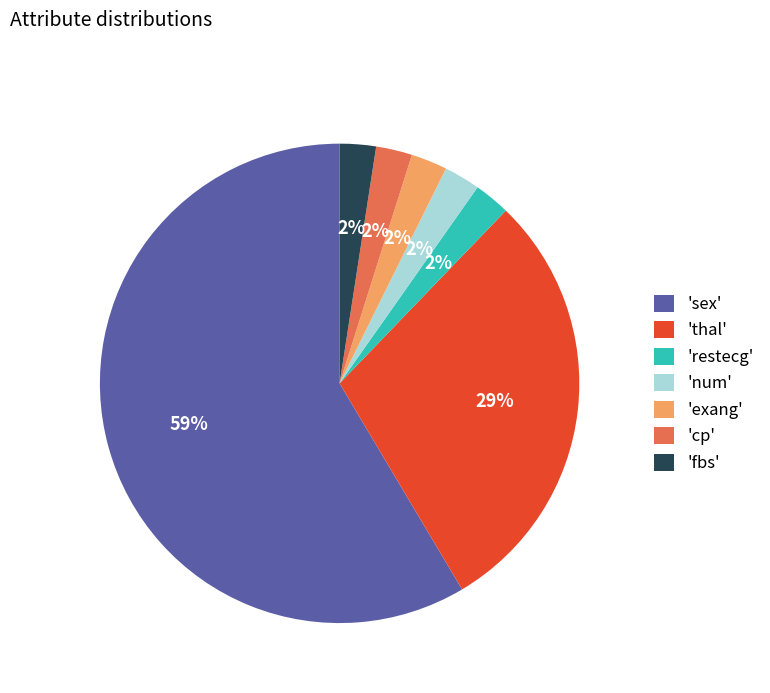

To the nearest percent, what is the combined percentage of 'restecg' and 'thal'?

32%